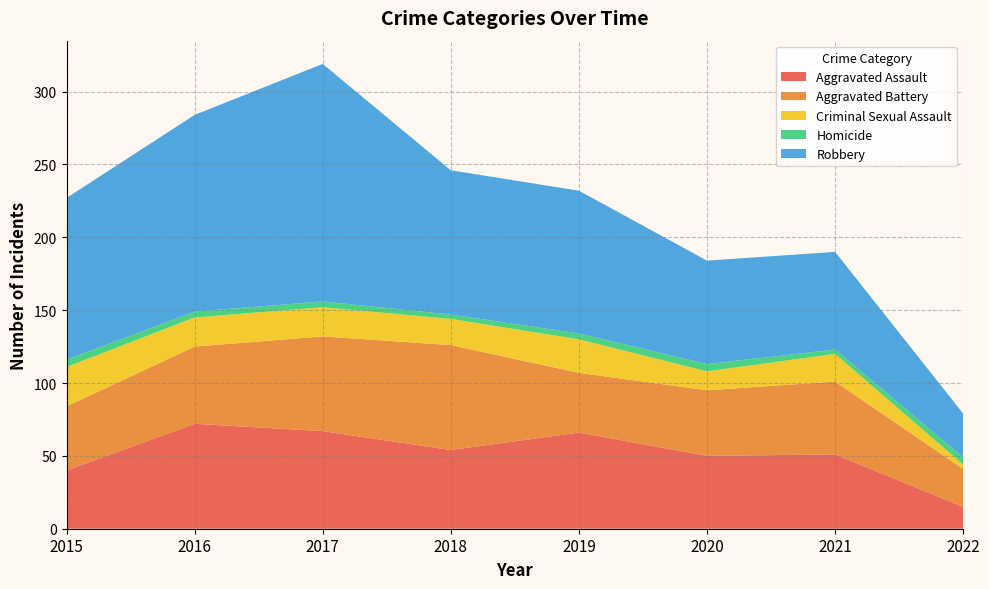

Reading left to right, extract all data points from this chart.

Aggravated Assault: 2015=40	2016=72	2017=67	2018=54	2019=66	2020=50	2021=51	2022=15
Aggravated Battery: 2015=44	2016=53	2017=65	2018=72	2019=41	2020=45	2021=50	2022=26
Criminal Sexual Assault: 2015=27	2016=20	2017=20	2018=18	2019=23	2020=13	2021=19	2022=3
Homicide: 2015=5	2016=4	2017=4	2018=3	2019=4	2020=5	2021=3	2022=5
Robbery: 2015=111	2016=135	2017=163	2018=99	2019=98	2020=71	2021=67	2022=30